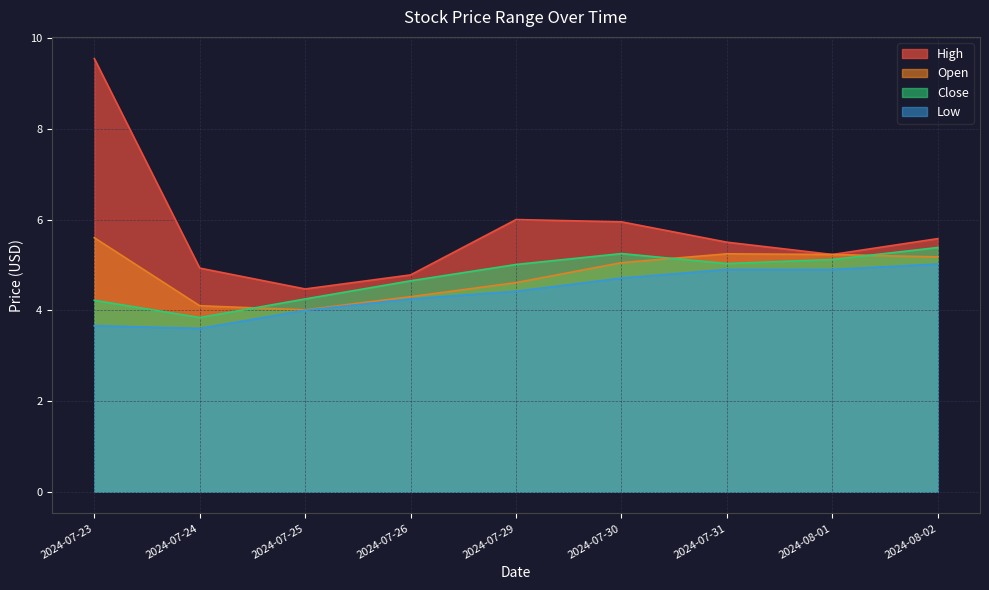

What is the difference between the second highest and minimum values in the Low series?

1.3